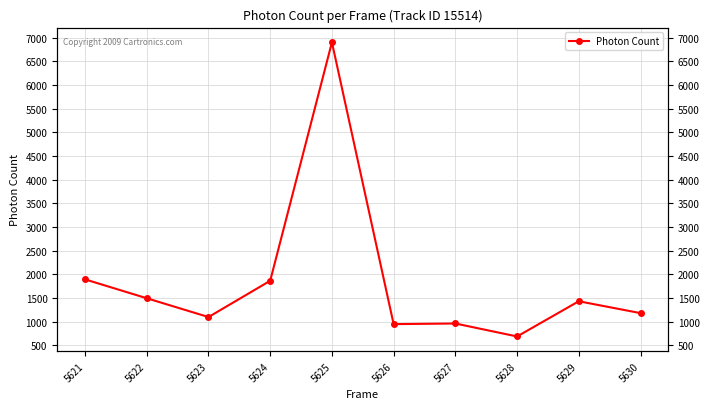

Approximately how many times larger is the value at 5626 compared to 5625?

0.1